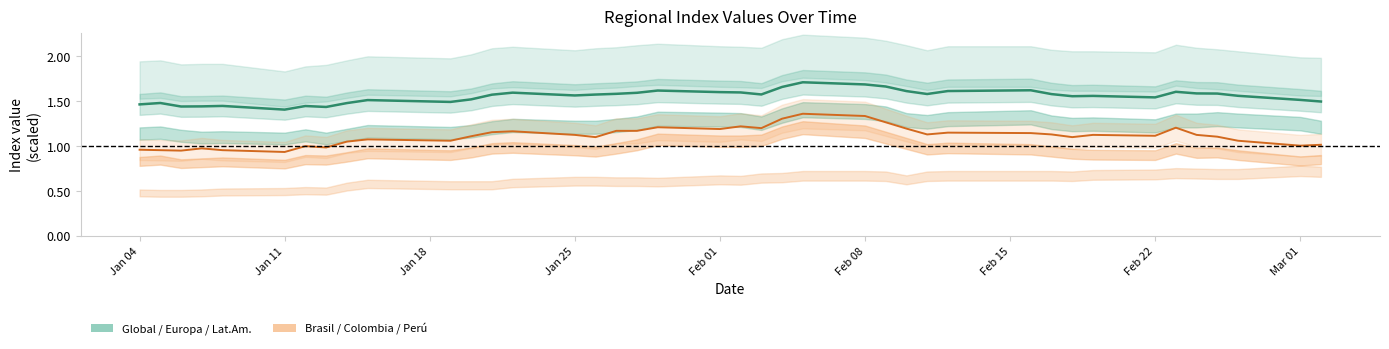

How many data points does each series have?

40